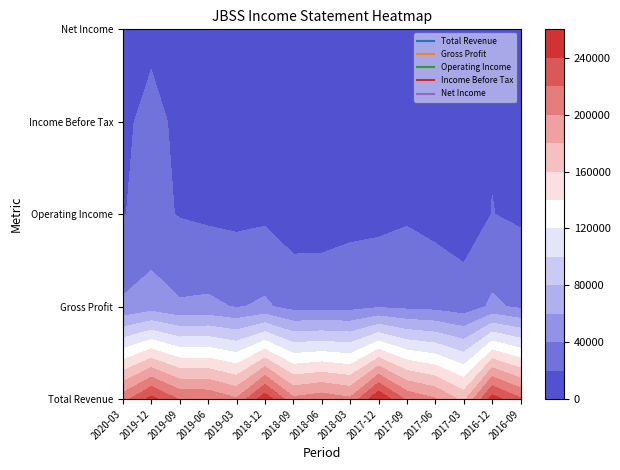

Rank the series by their maximum value, from lowest to highest.

Net Income, Income Before Tax, Operating Income, Gross Profit, Total Revenue